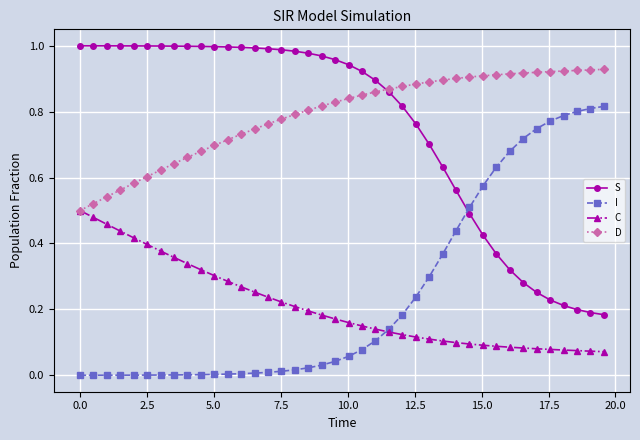

At how many categories does at least one series exceed 0?

40